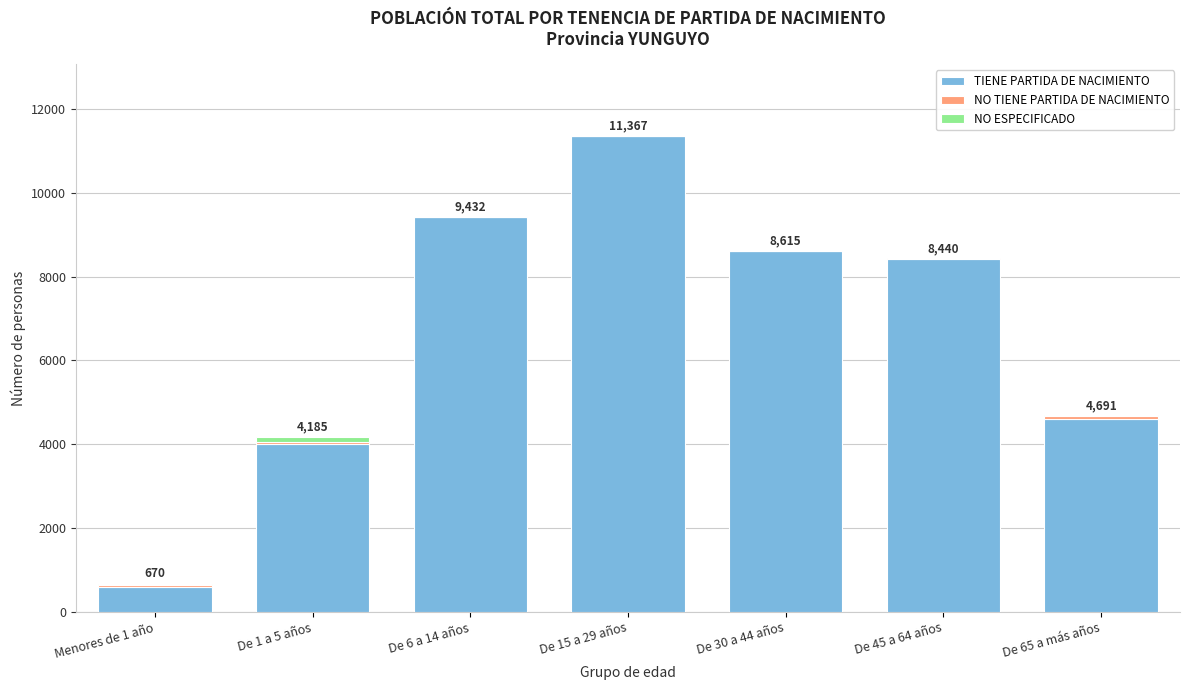

What is the maximum value for TIENE PARTIDA DE NACIMIENTO?

11361